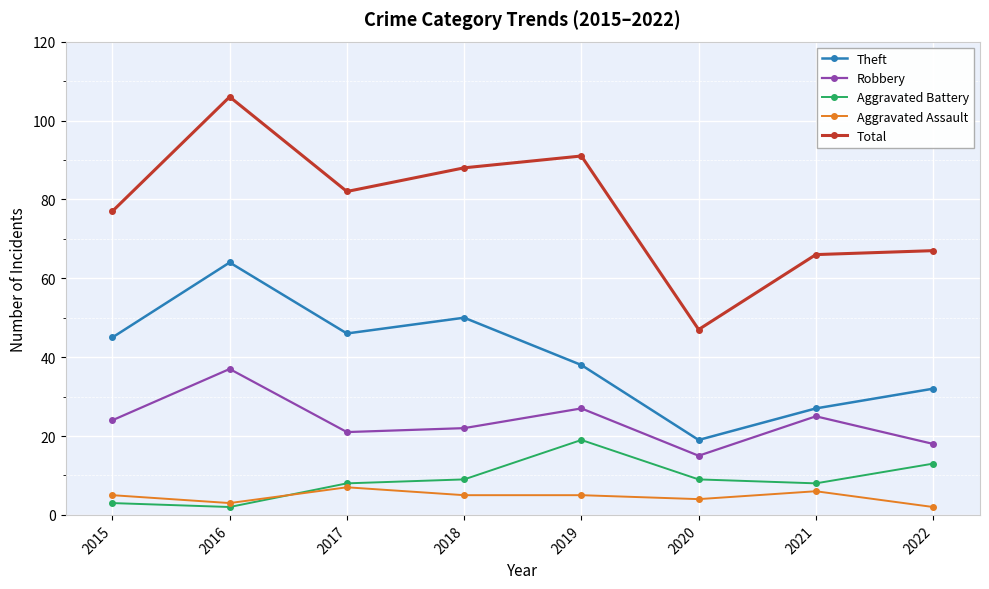

Reading right to left, transcribe all the data shown in this chart.

Theft: 2022=32	2021=27	2020=19	2019=38	2018=50	2017=46	2016=64	2015=45
Robbery: 2022=18	2021=25	2020=15	2019=27	2018=22	2017=21	2016=37	2015=24
Aggravated Battery: 2022=13	2021=8	2020=9	2019=19	2018=9	2017=8	2016=2	2015=3
Aggravated Assault: 2022=2	2021=6	2020=4	2019=5	2018=5	2017=7	2016=3	2015=5
Total: 2022=67	2021=66	2020=47	2019=91	2018=88	2017=82	2016=106	2015=77